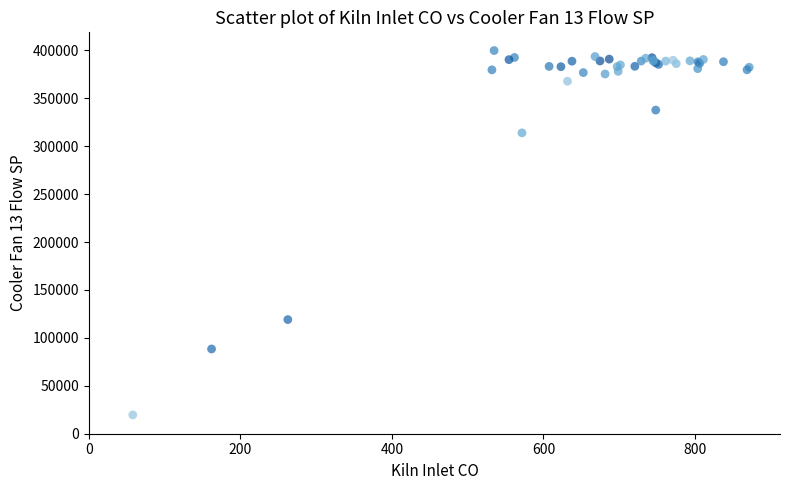

What Y value in the scatter plot is closest to 209710?

119091